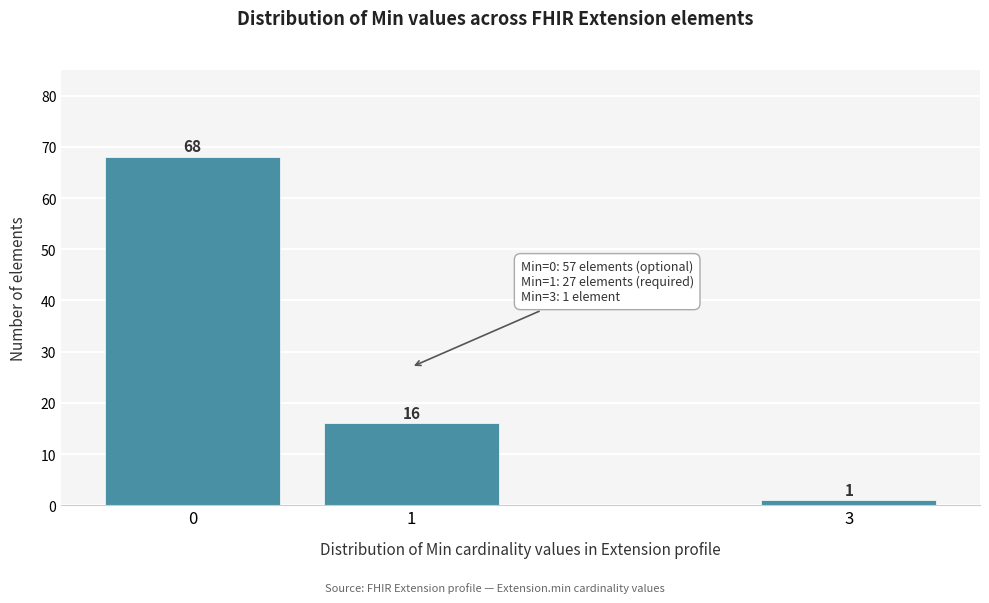

Reading right to left, what are all the values shown in this chart?

1	16	68